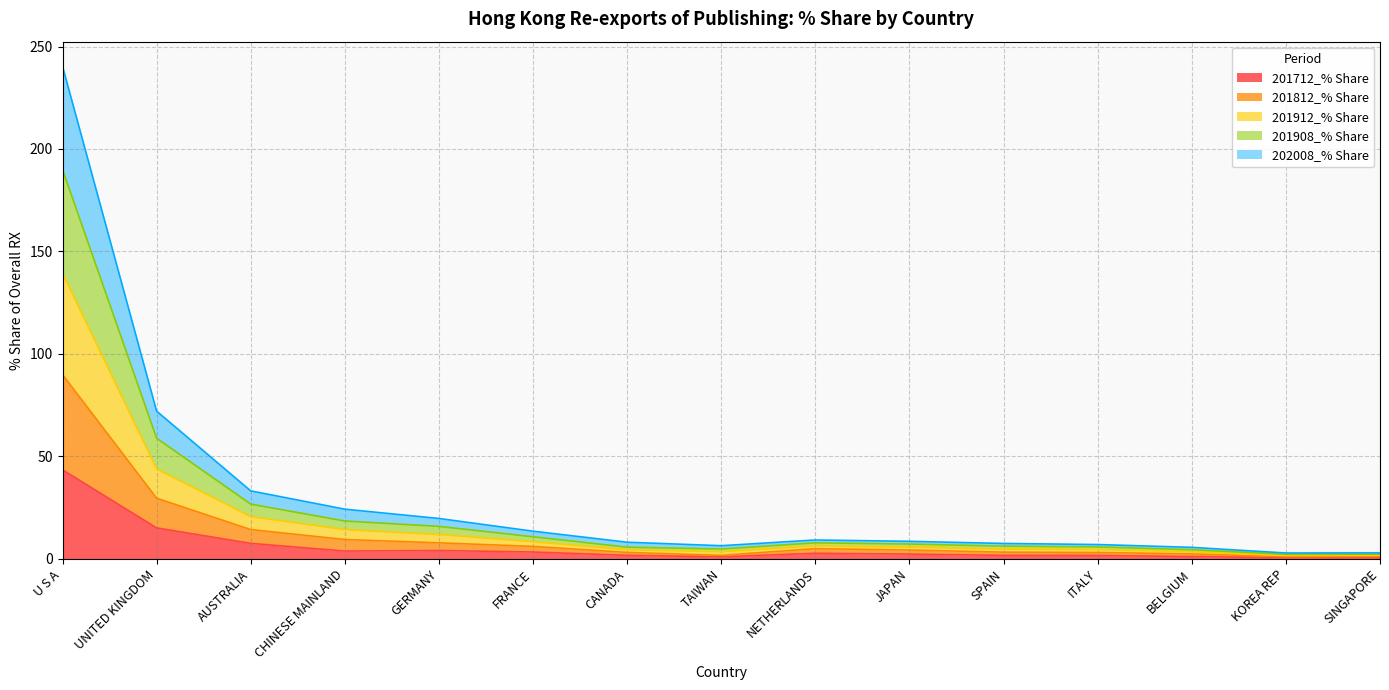

At BELGIUM, list the series in order from largest to smallest.

201912_% Share, 201908_% Share, 201812_% Share, 202008_% Share, 201712_% Share